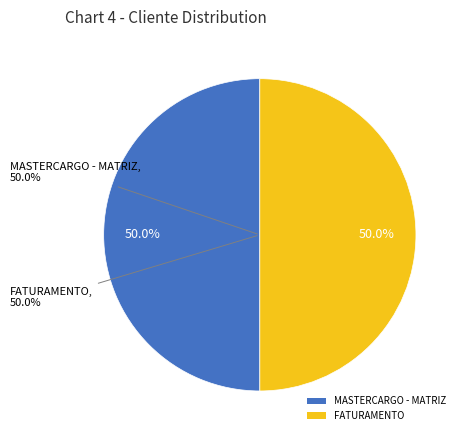

What is the smallest slice in the pie chart?

FATURAMENTO